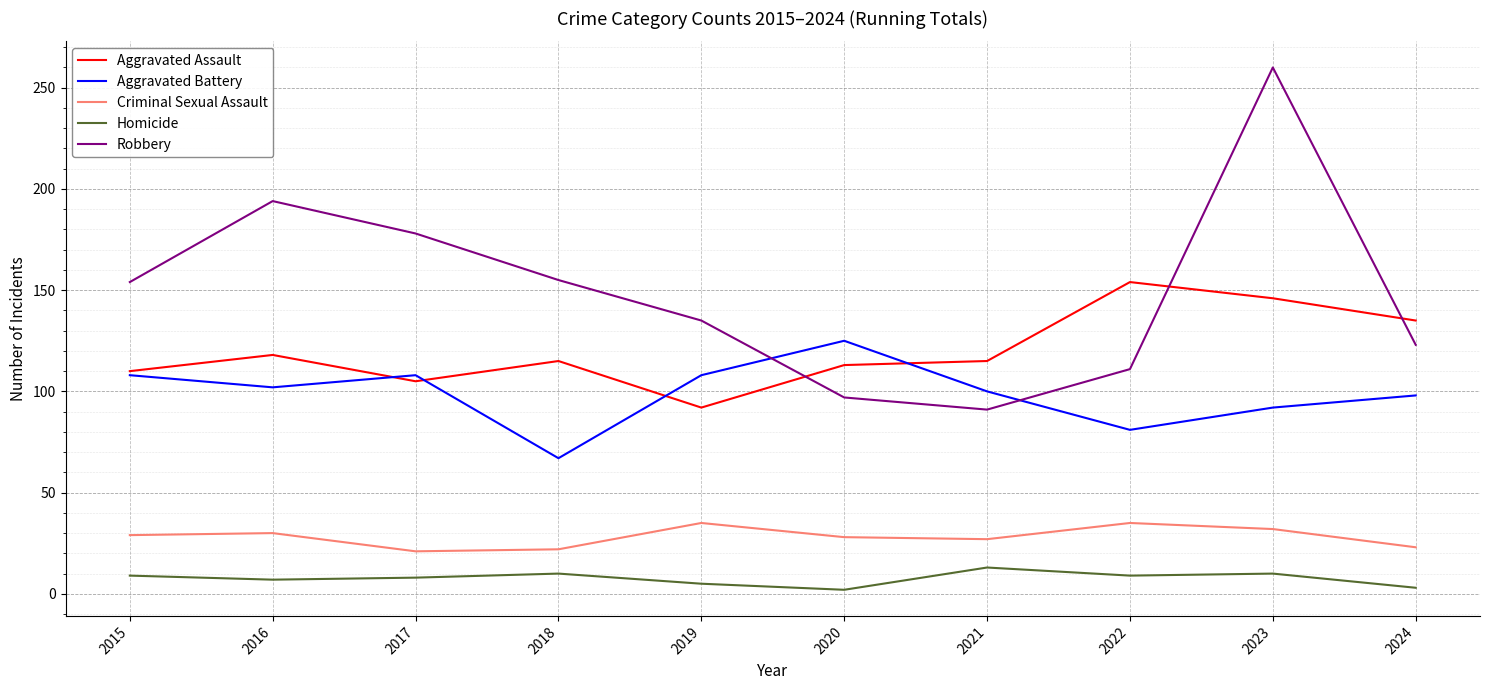

At which label does Aggravated Assault reach its minimum?

2019